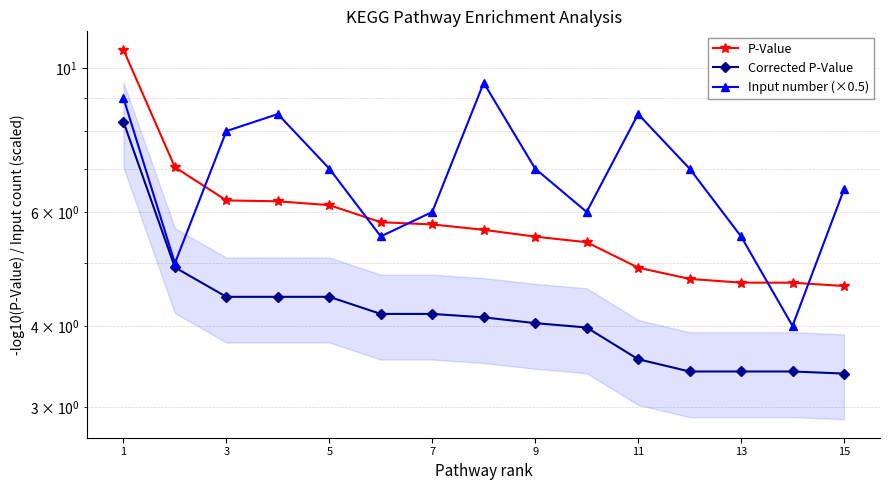

True or false: Corrected P-Value and P-Value intersect in this chart.

False